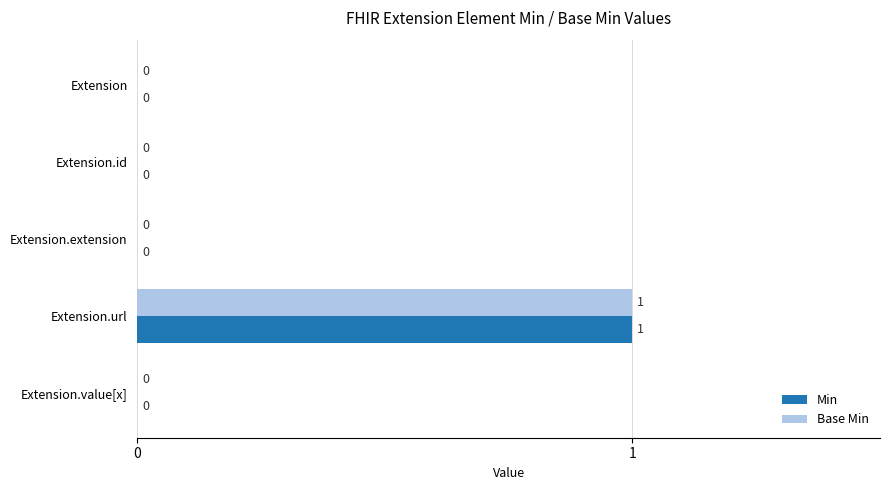

At which category is the sum across all series the highest?

Extension.url